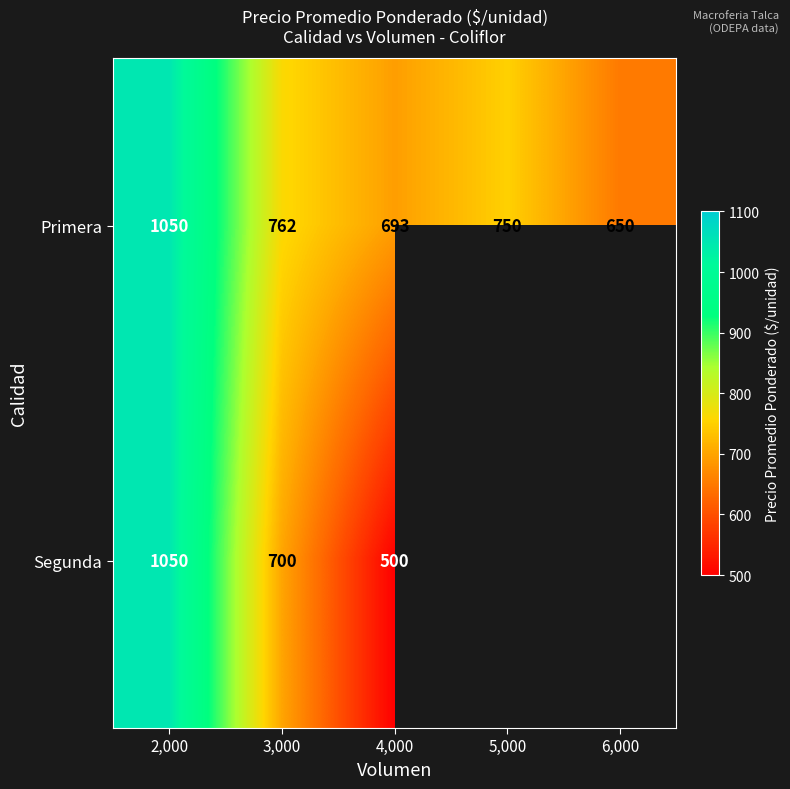

What is the spread (max minus min) of values at 3,000?

62